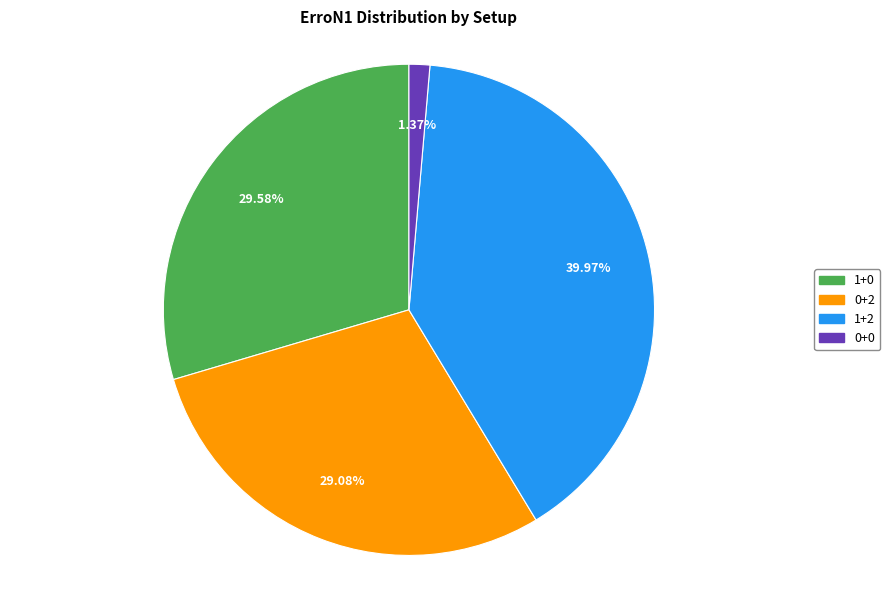

To the nearest percent, what is the difference between the 0+2 and 0+0 slice percentages?

28%